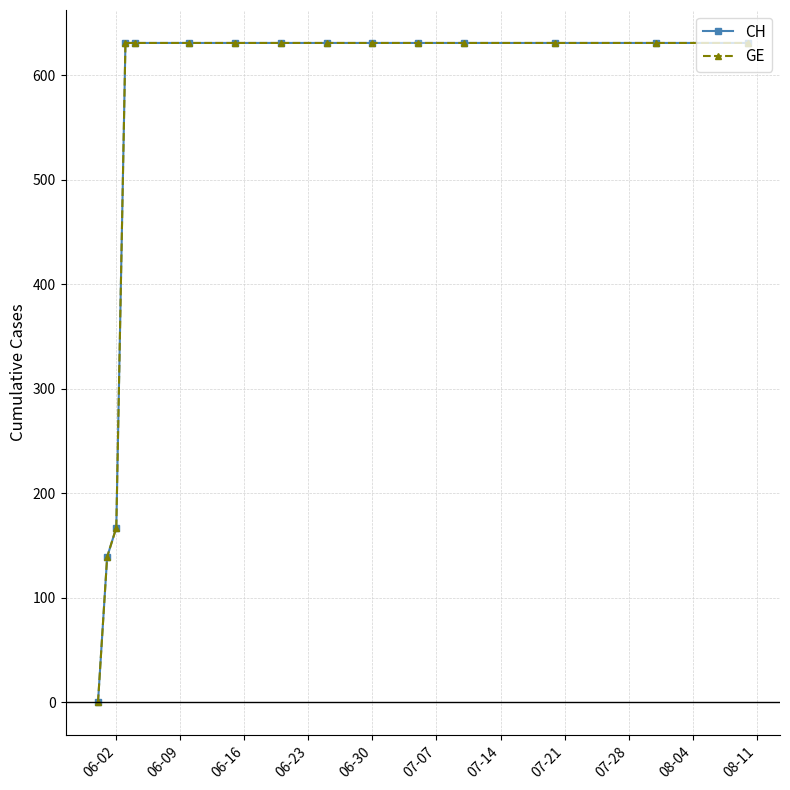

Does the chart have visible grid lines?

Yes